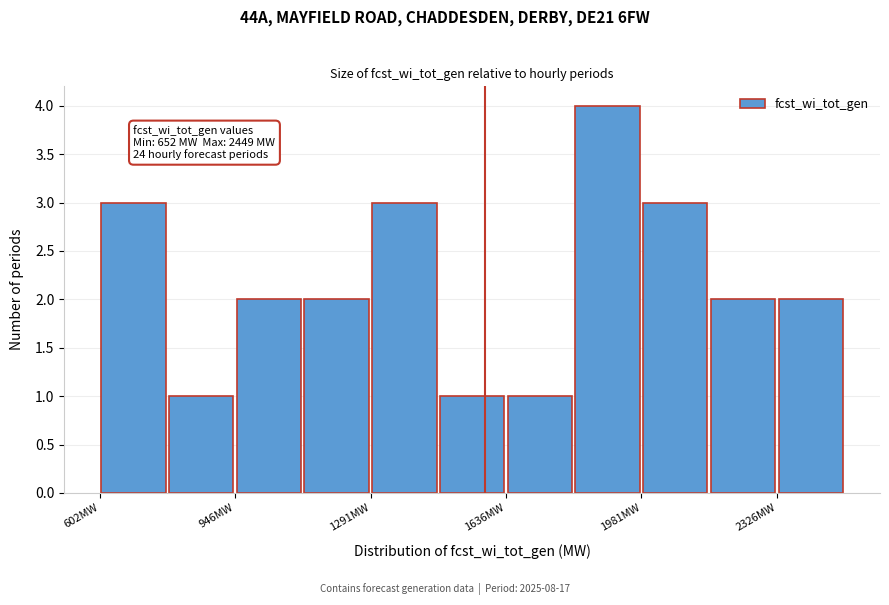

Around what value on the x-axis is the tallest bar? Give the approximate position of its centre, as read against the axis.

1900